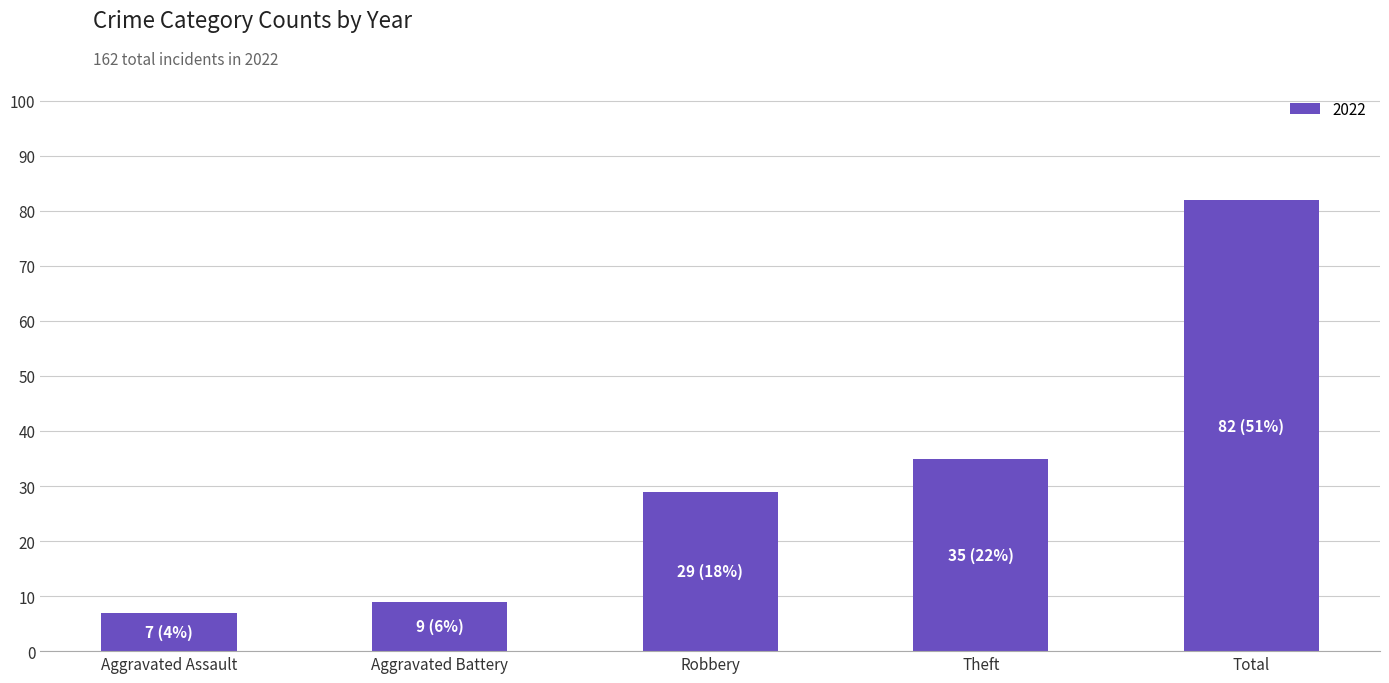

Which label corresponds to the largest value in the chart?

Total